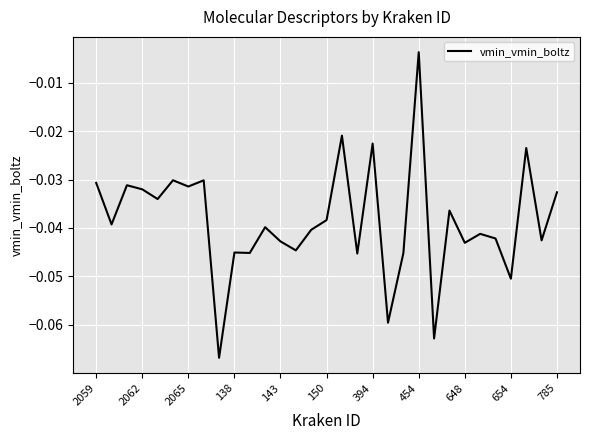

How many interior local valleys (lower than both neighbors) does the data have?

12